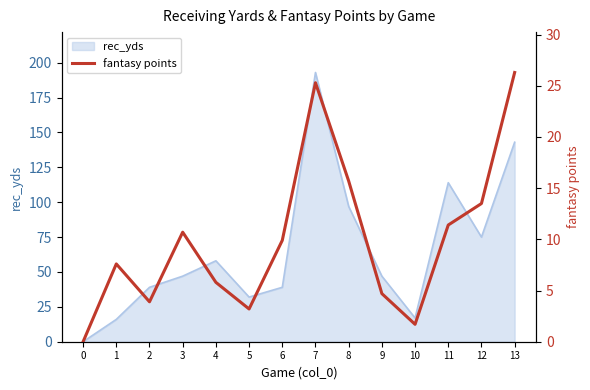

What is the approximate value at 6?

9.9